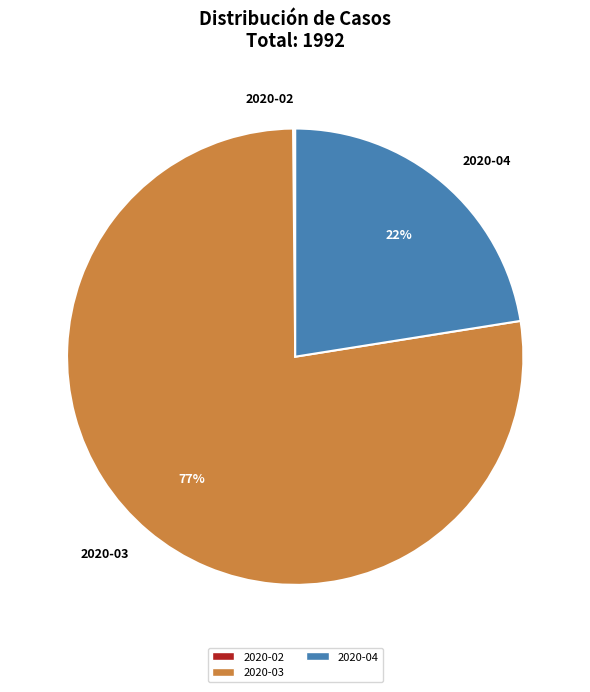

Do 2020-04 and 2020-03 together represent more than half of the pie?

Yes